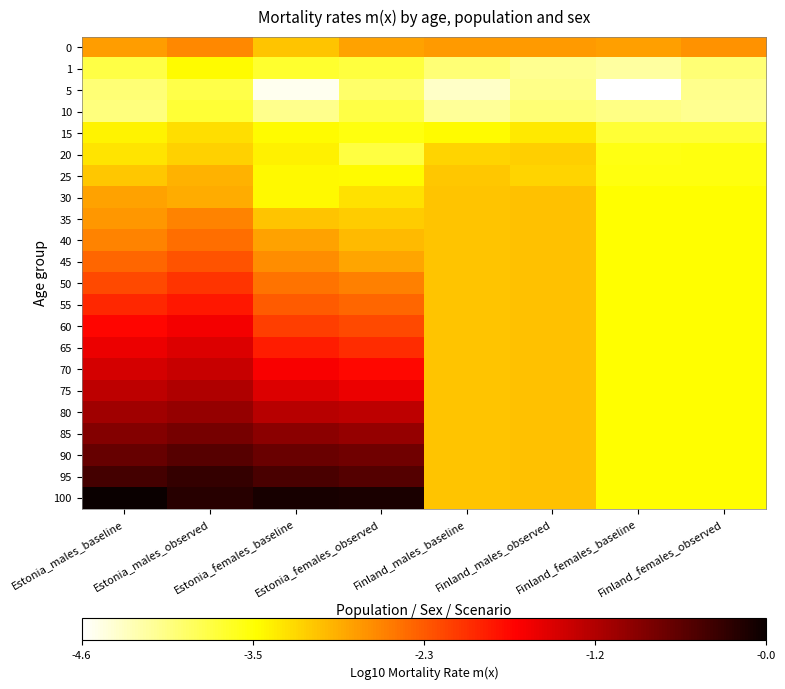

What is the total value across all series at Estonia_males_observed?

-45.5